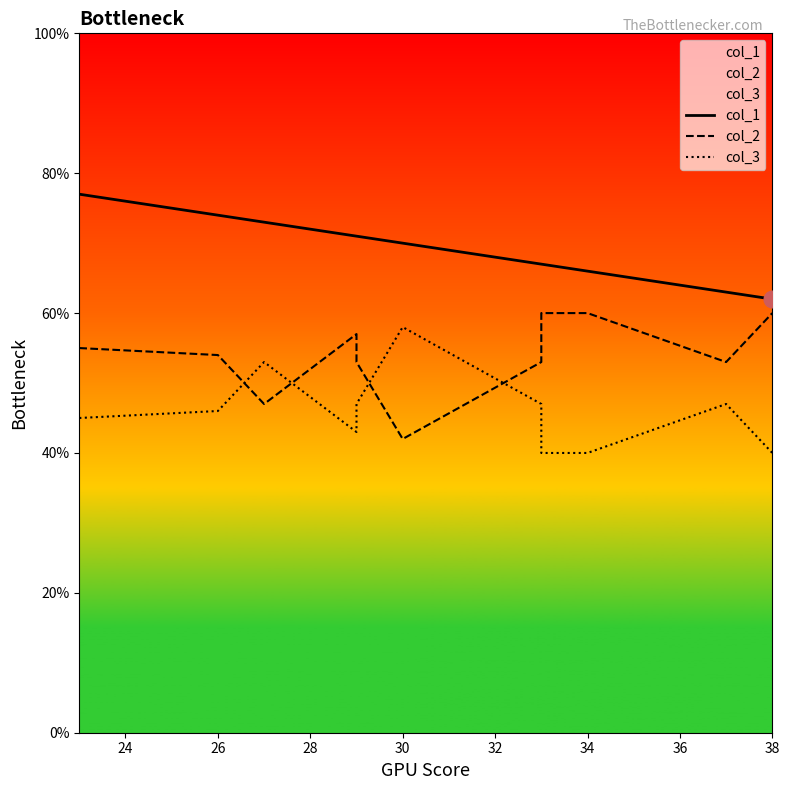

Count the number of data series in this chart.

3